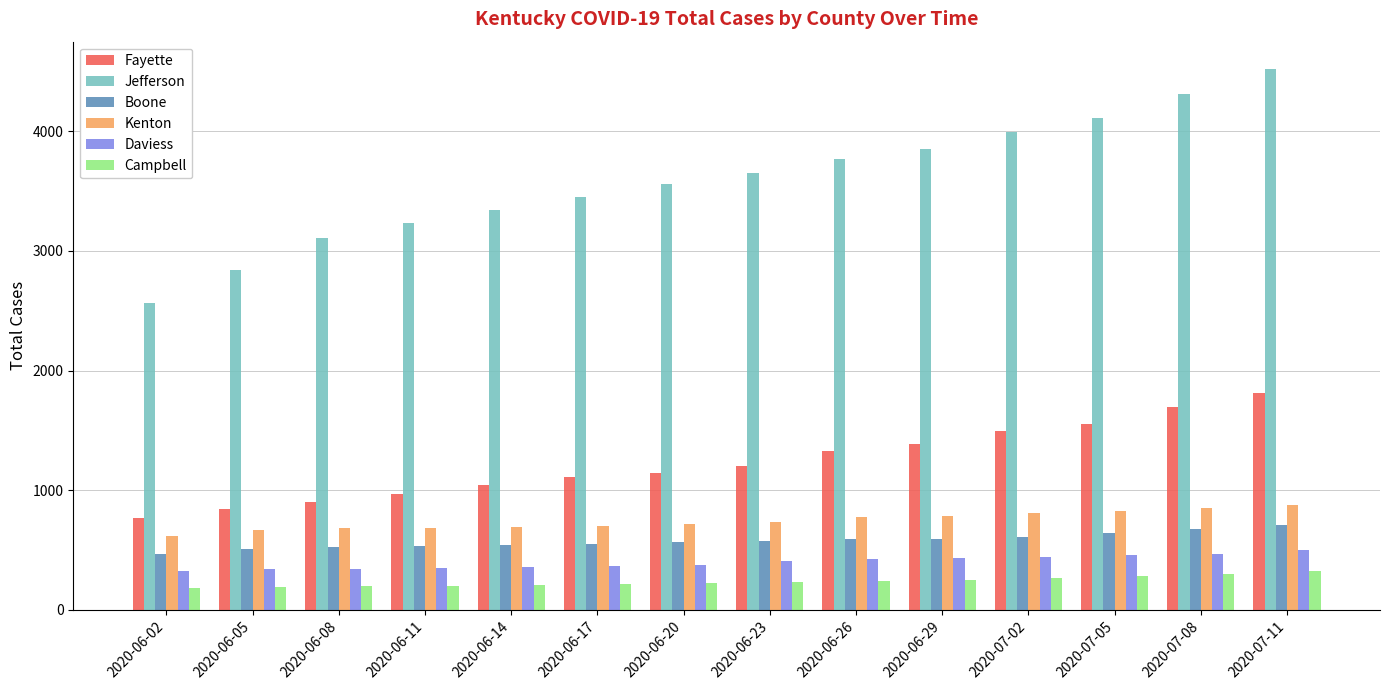

At which category is the sum across all series the highest?

2020-07-11